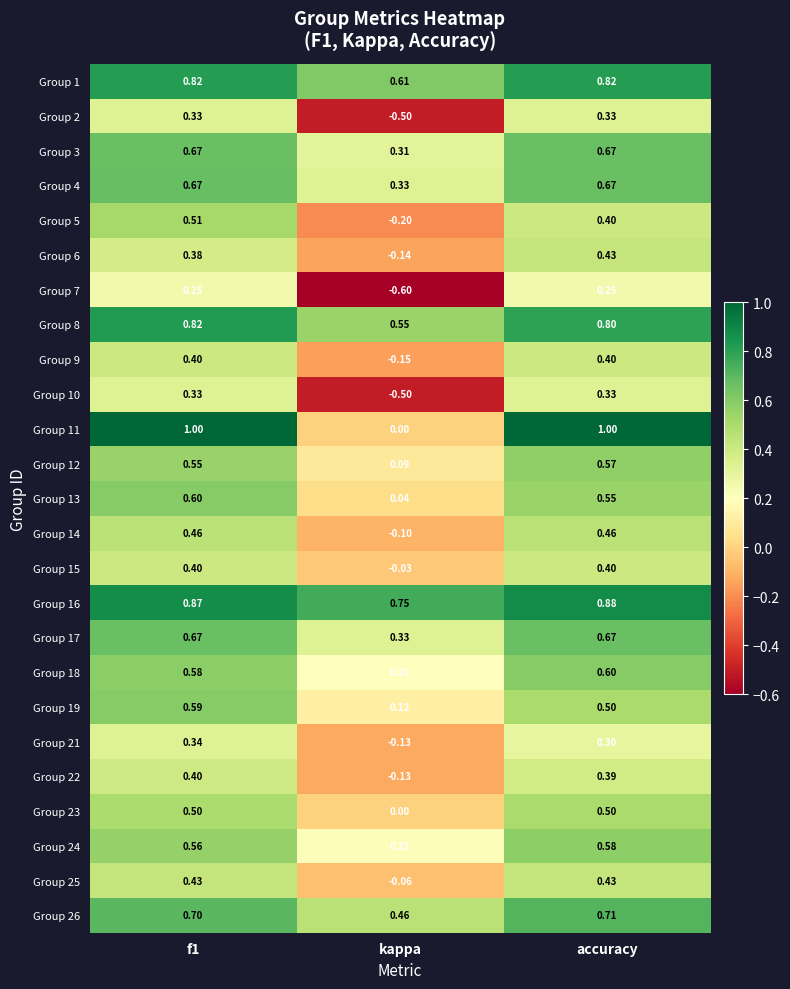

Where is Group 23 nearest to the value 0?

kappa